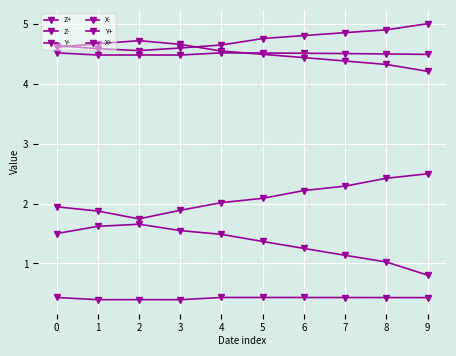

Does the chart have visible grid lines?

Yes